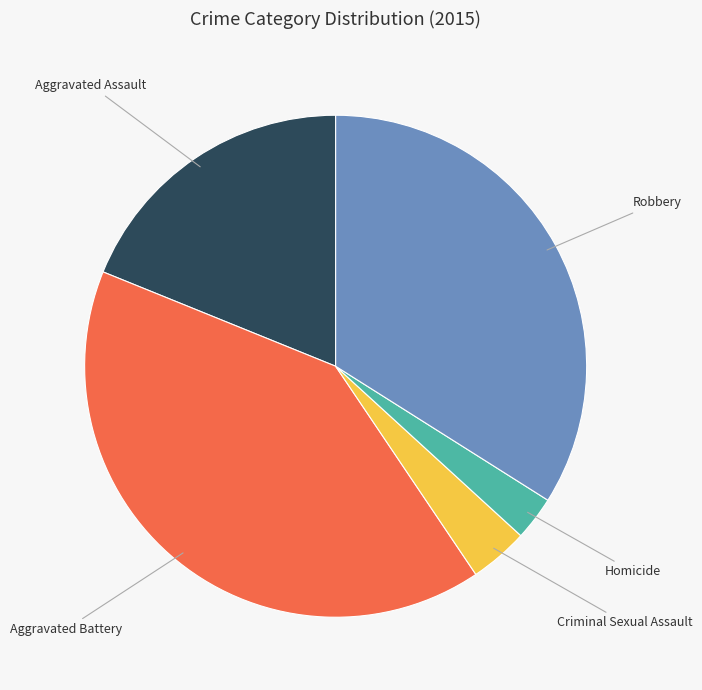

Is there a majority slice in this chart?

No